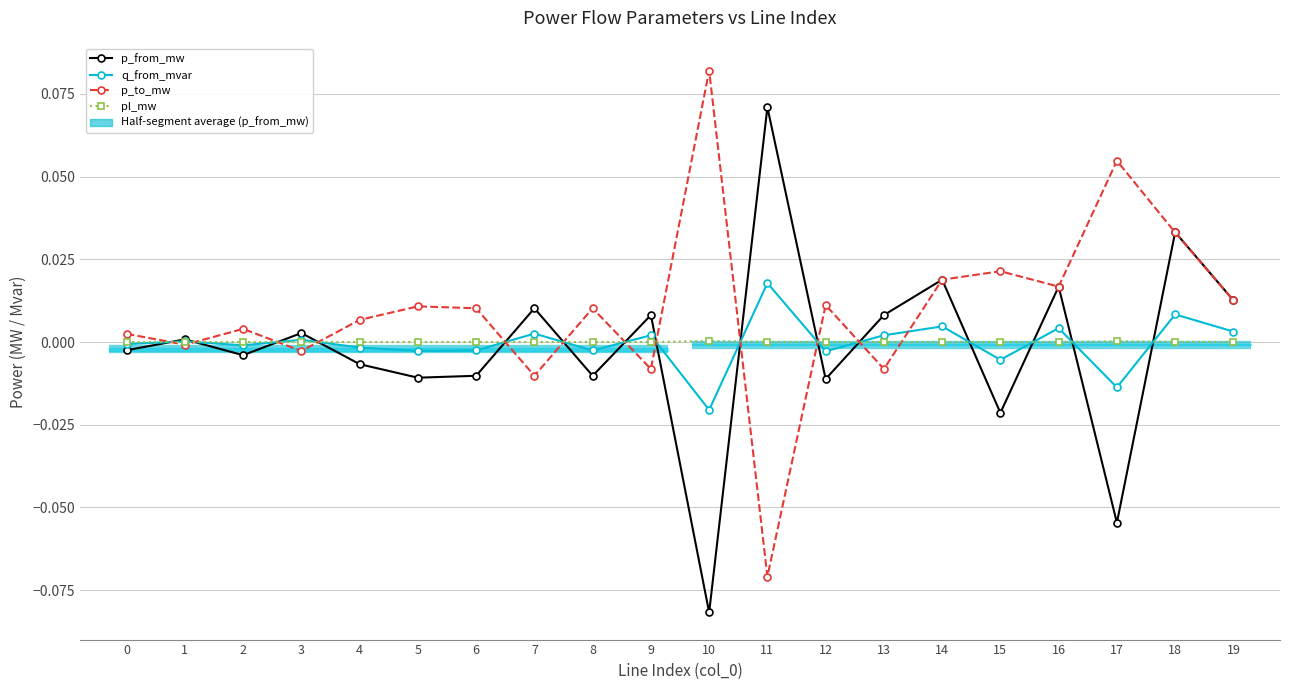

How many intersections are there between p_to_mw and pl_mw?

12